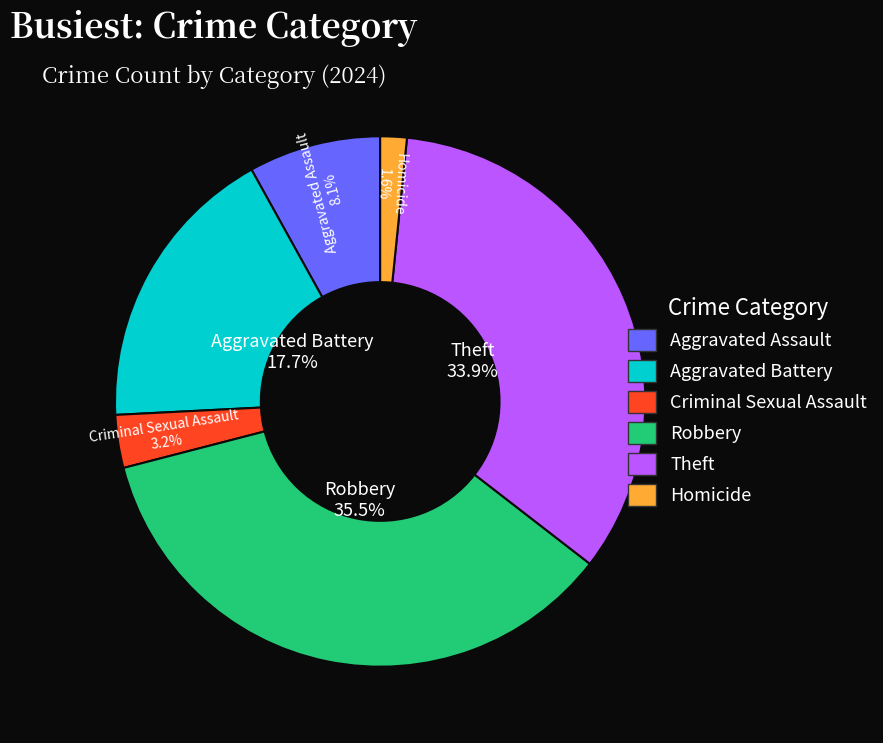

How many segments does this pie chart have?

6